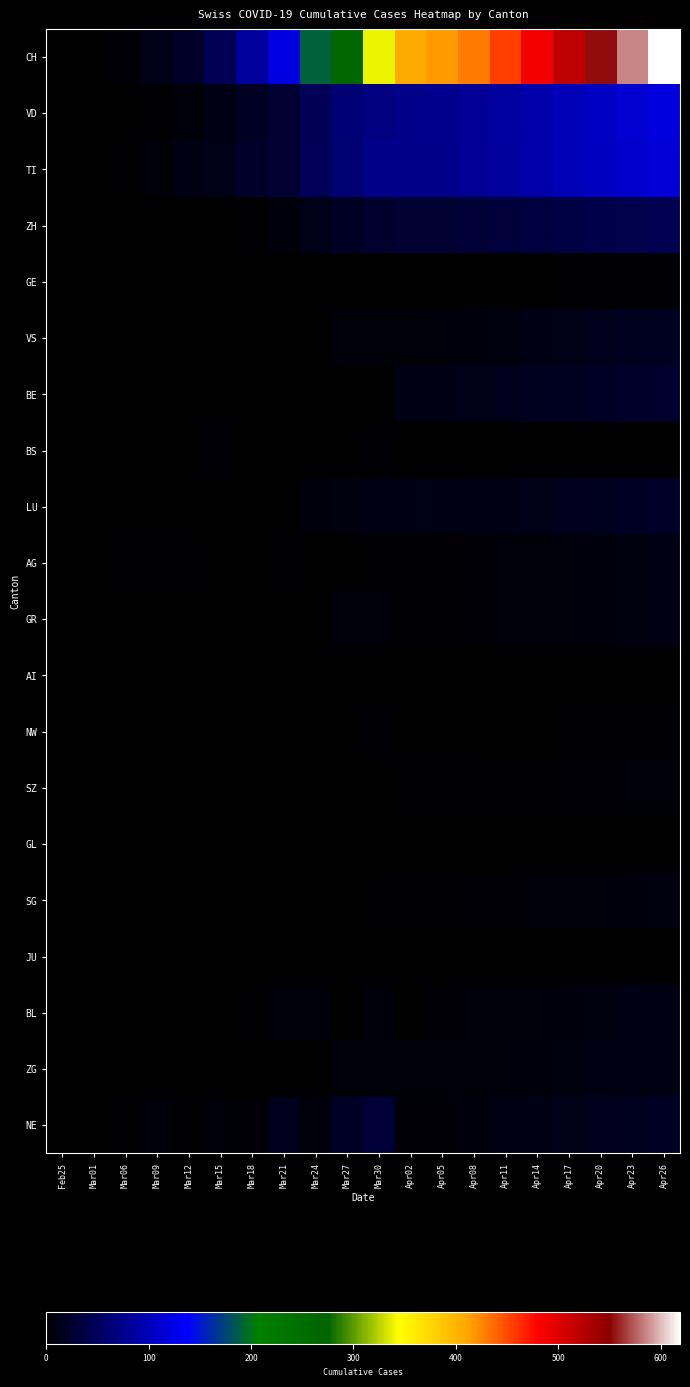

Which series has the largest total across all categories?

CH